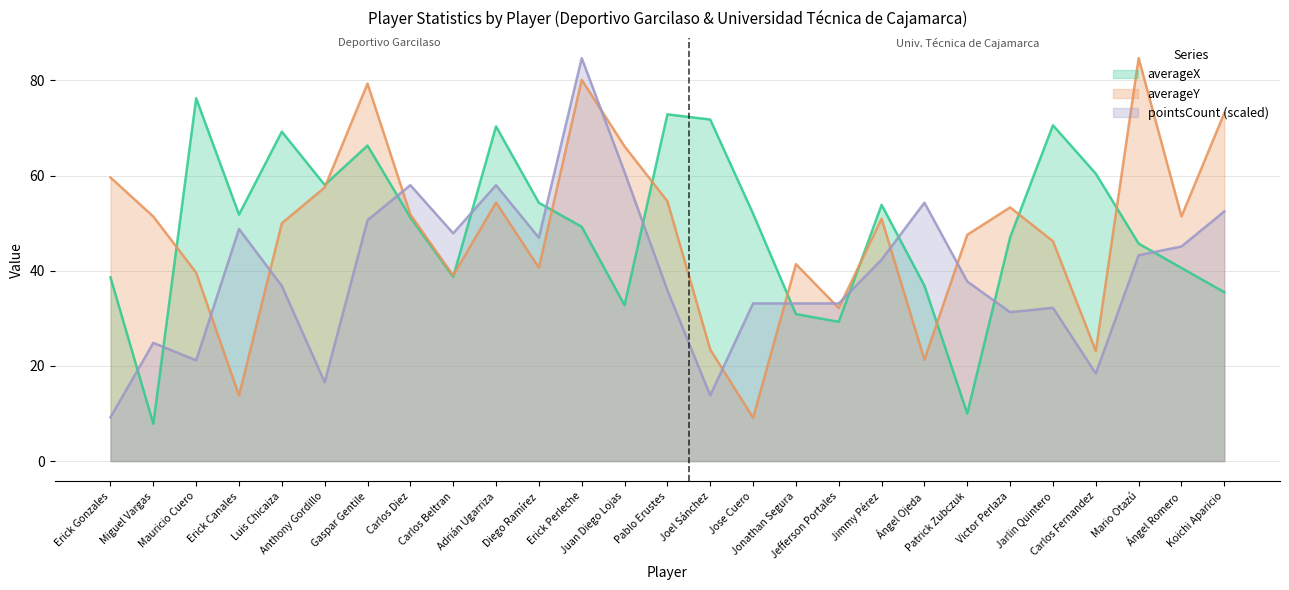

At how many categories does at least one series exceed 26?

27